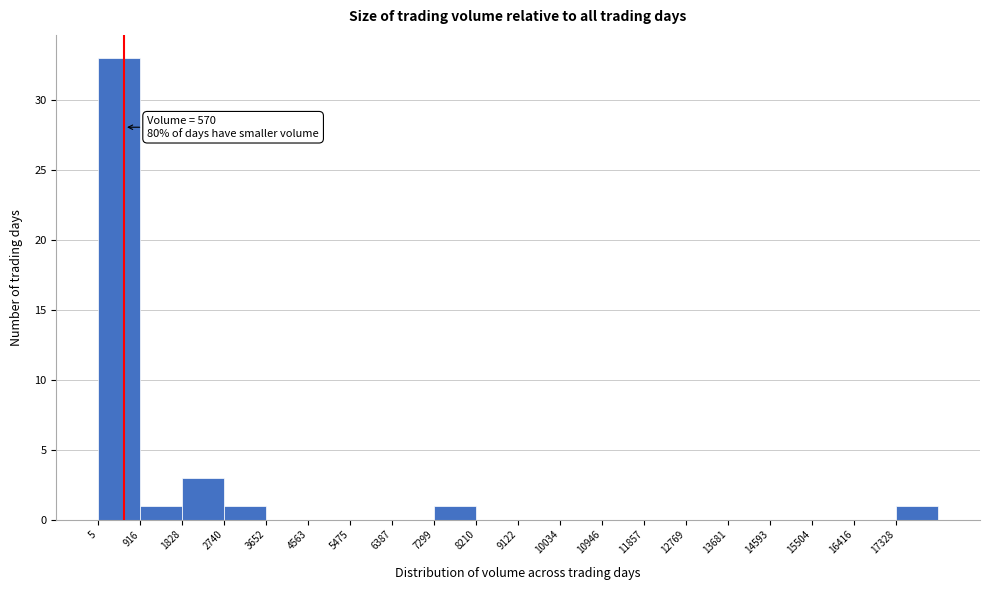

Which range on the x-axis has the tallest bar?

0 to 900